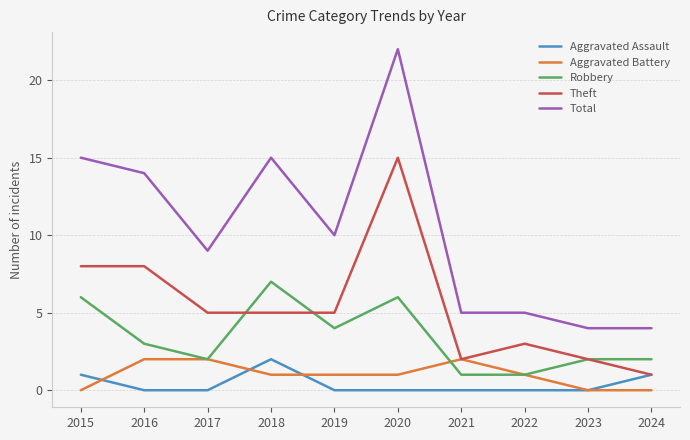

How many categories are shown in the chart?

10